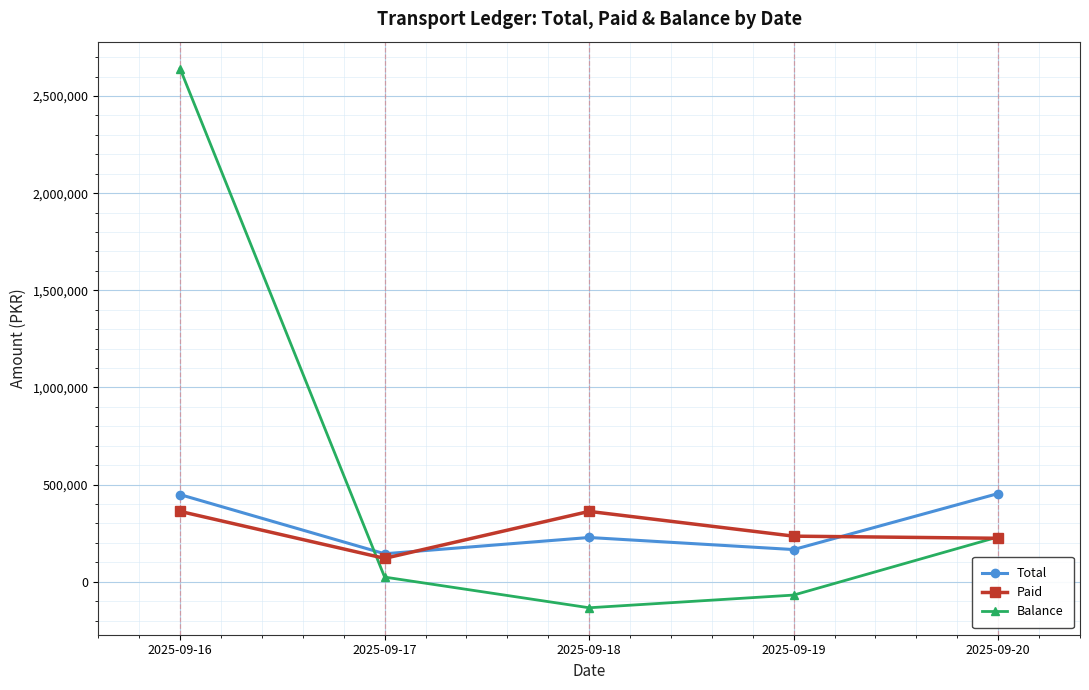

Rank the categories by Balance value from highest to lowest.

2025-09-16, 2025-09-20, 2025-09-17, 2025-09-19, 2025-09-18